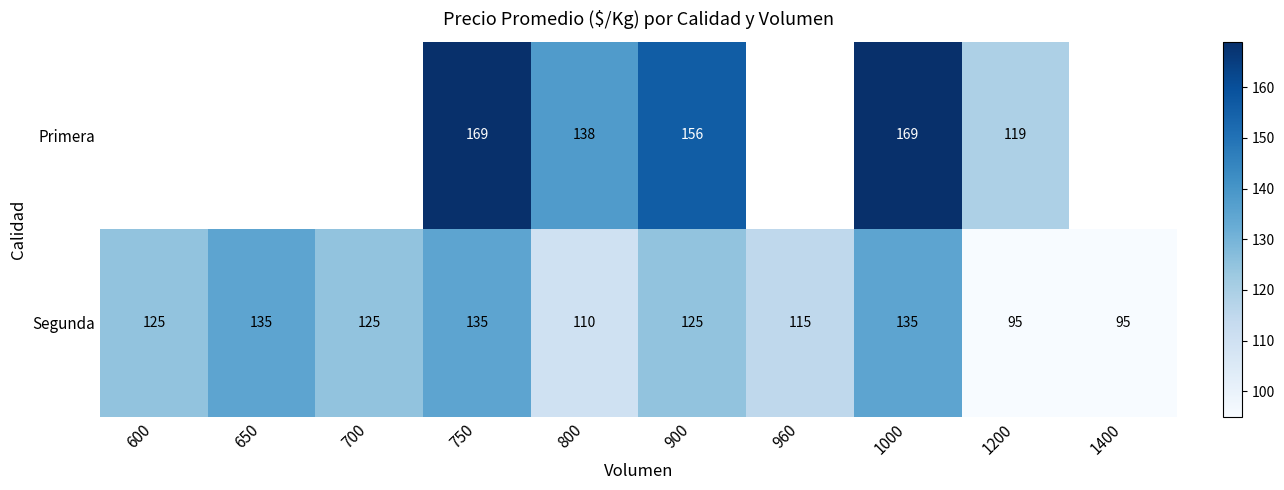

What is the approximate value of Segunda at 700?

125